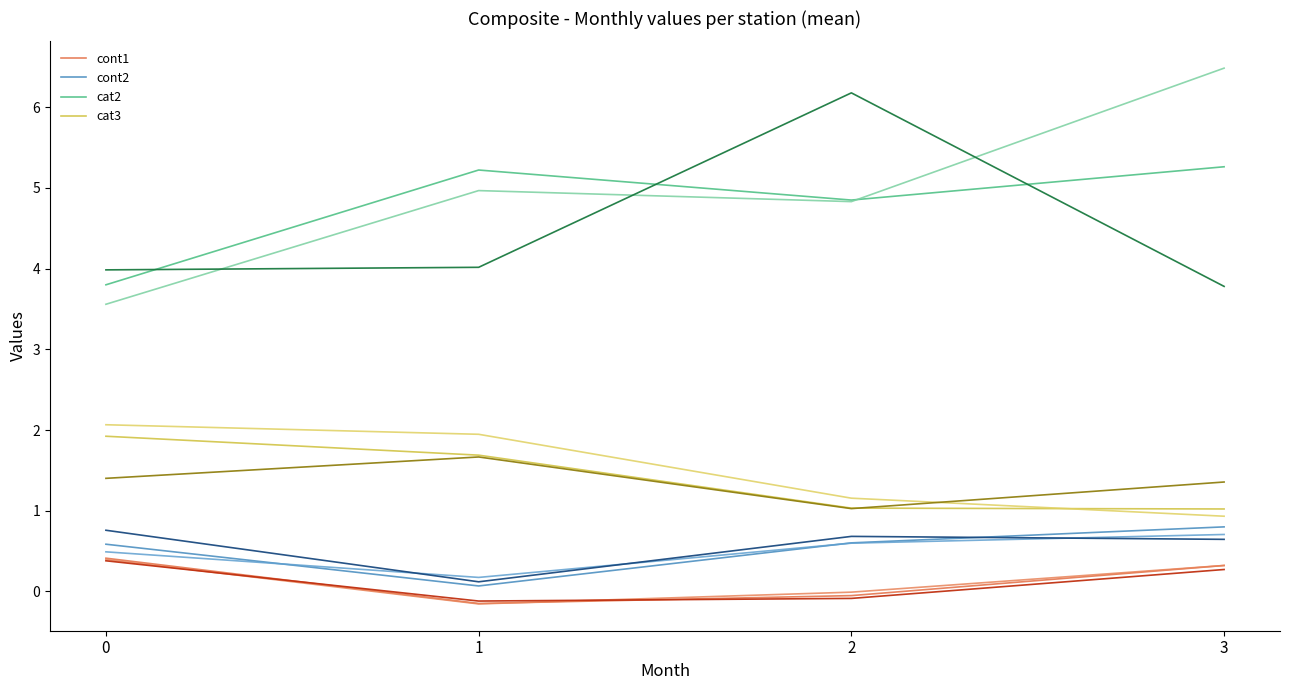

What is the maximum value shown in the chart?

6.5